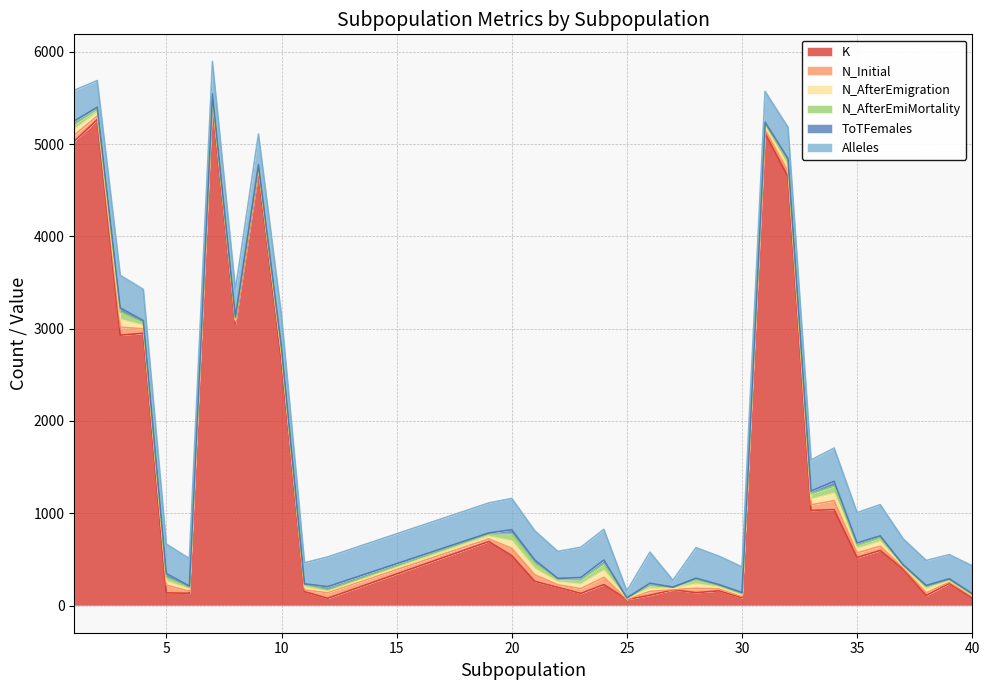

At which label is N_AfterEmigration closest to 45?

35